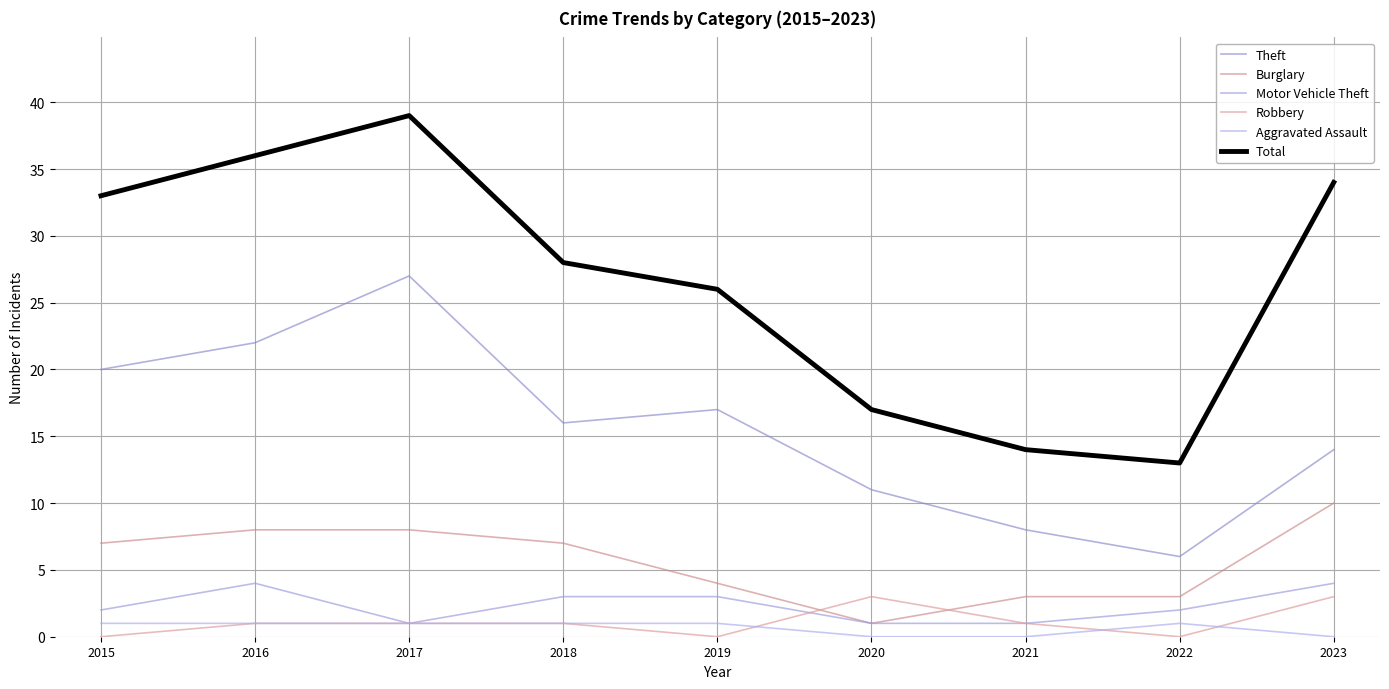

Where is Robbery nearest to the value 1?

2016